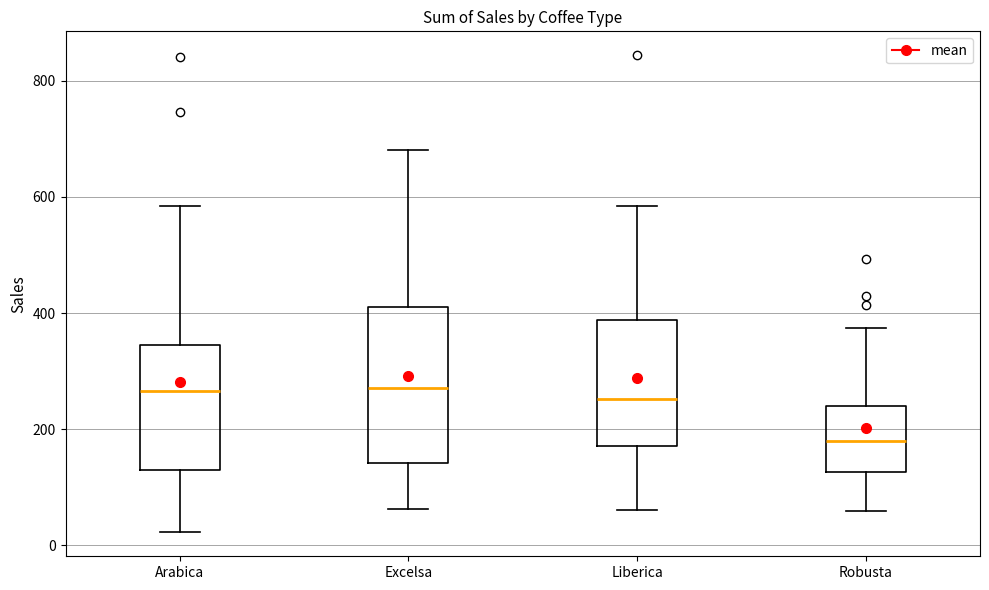

Reading left to right, read every box against the y-axis: the position of its median line, the range the box covers, and the ends of its whiskers. The values are not printed on the chart, so give them approximately, as read against the axis.

Arabica: median 260, box 140 to 340, whiskers 20 to 580
Excelsa: median 280, box 140 to 400, whiskers 60 to 680
Liberica: median 260, box 180 to 380, whiskers 60 to 580
Robusta: median 180, box 120 to 240, whiskers 60 to 380